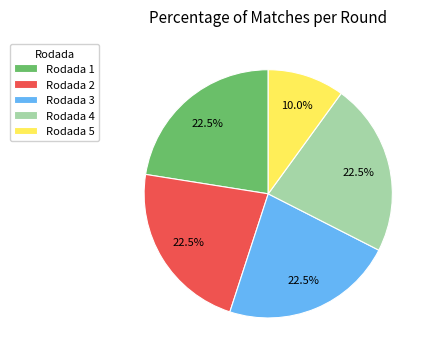

What is the ratio of the value at Rodada 4 to the value at Rodada 3?

1.0